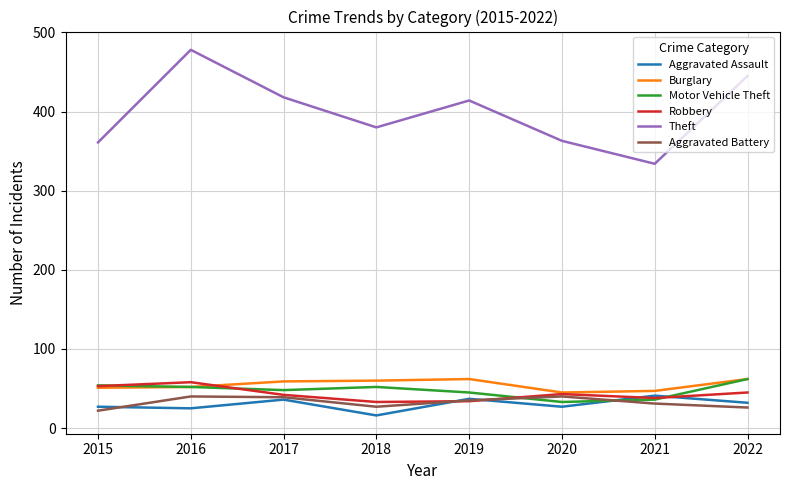

Which label corresponds to the smallest value in the chart?

2018